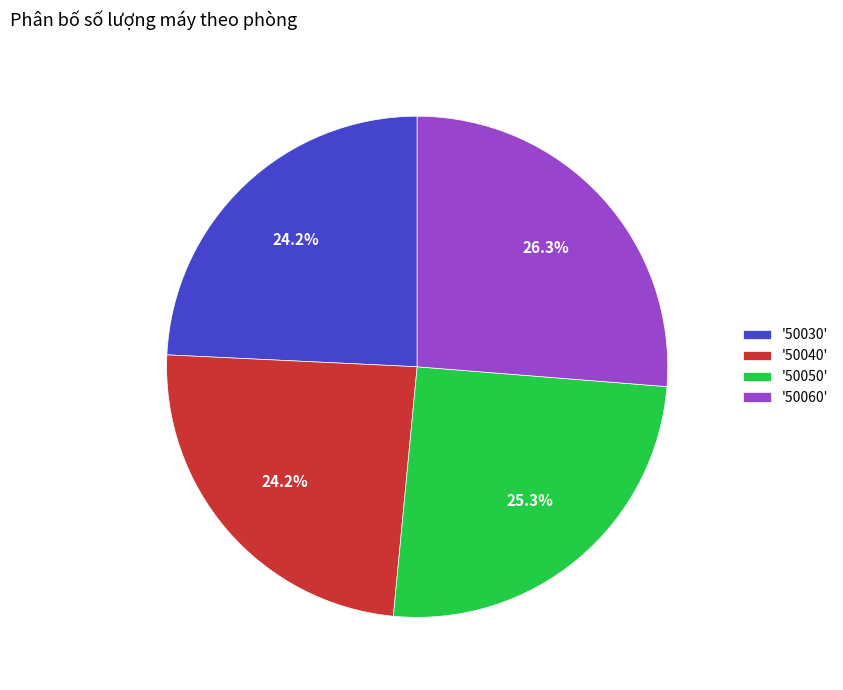

Which has a higher value, '50060' or '50050'?

'50060'